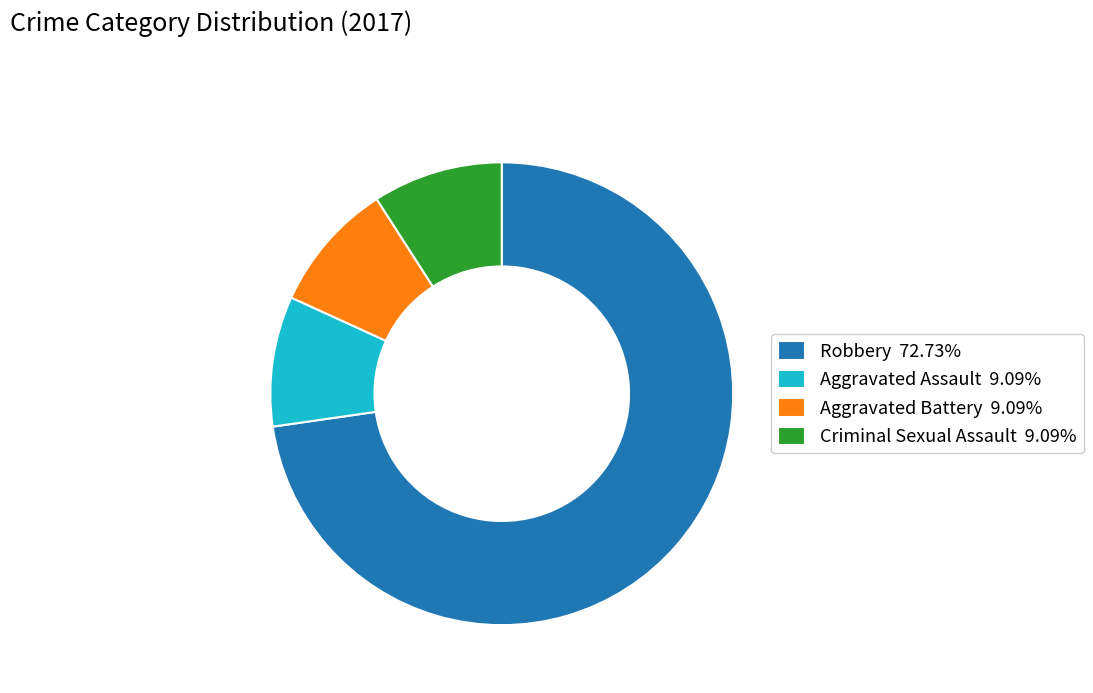

Do Aggravated Battery 9.09% and Robbery 72.73% together represent more than half of the pie?

Yes